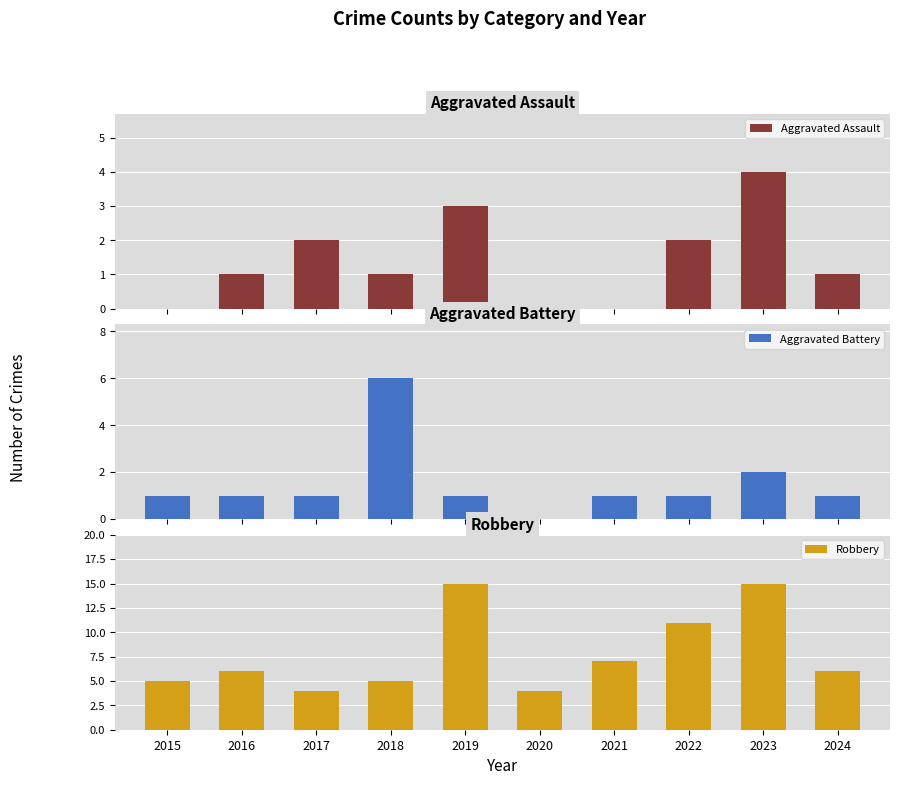

Reading left to right, transcribe all the data shown in this chart.

Aggravated Assault: 0	1	2	1	3	0	0	2	4	1
Aggravated Battery: 1	1	1	6	1	0	1	1	2	1
Robbery: 5	6	4	5	15	4	7	11	15	6